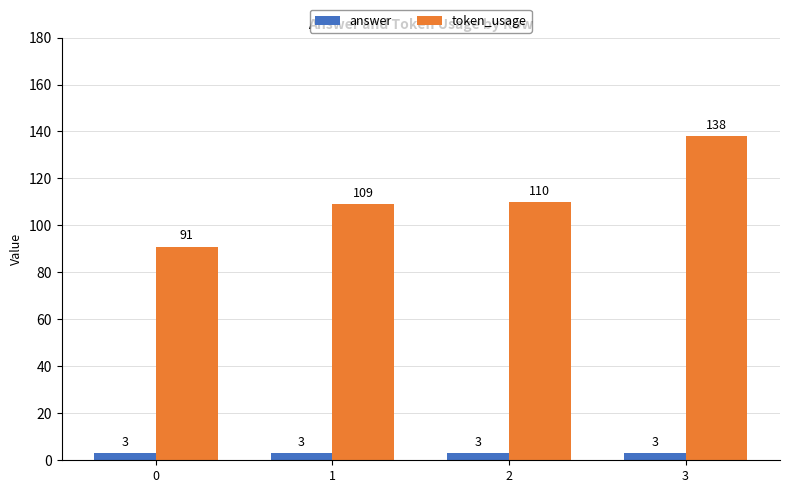

Does the chart contain any negative values?

No